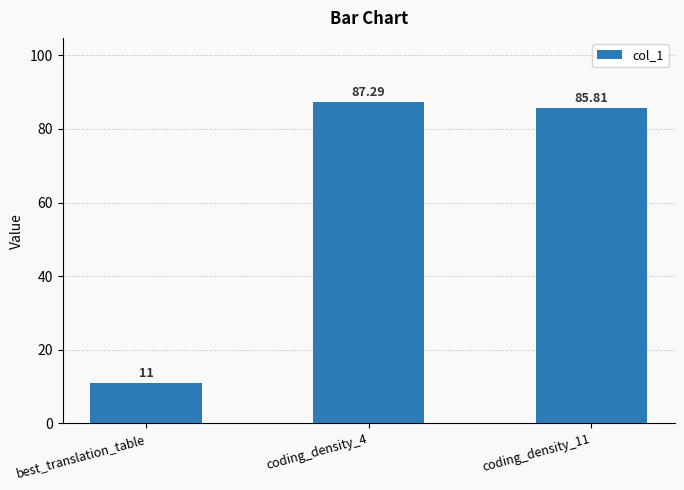

Reading right to left, extract all data points from this chart.

85.8	87.3	11.0